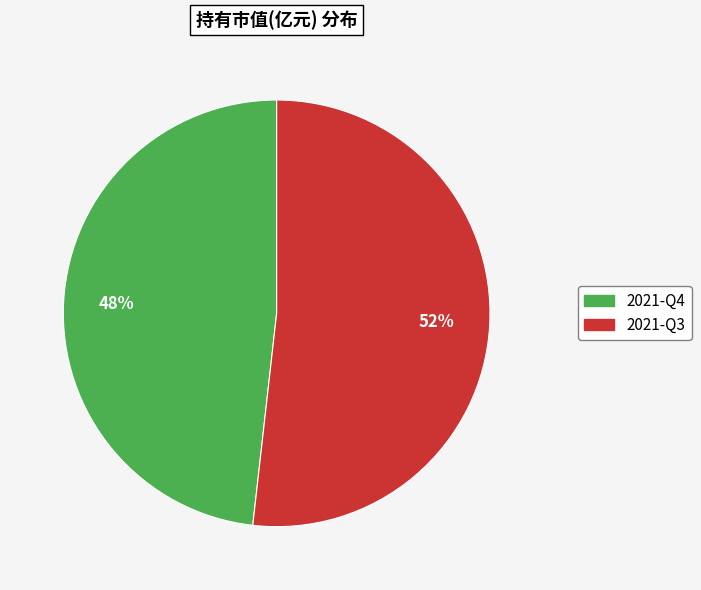

What is the smallest slice in the pie chart?

2021-Q4